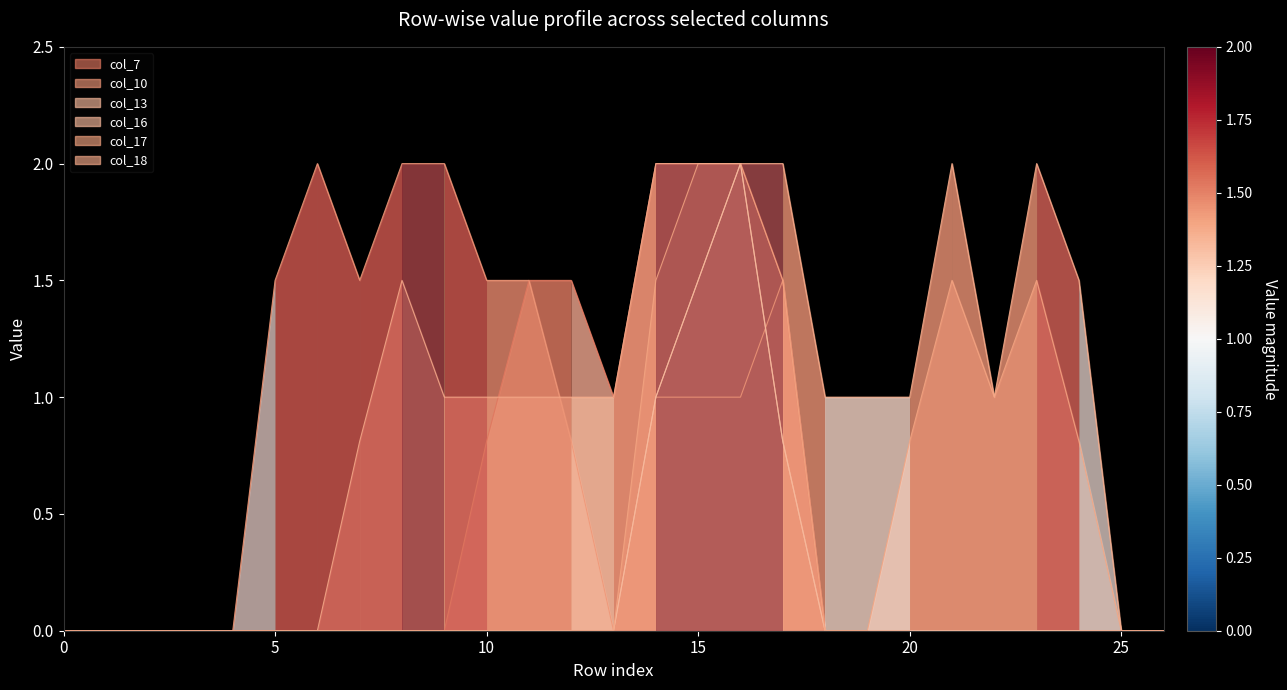

The col_10 series shows 1.0 at 19. True or false?

False